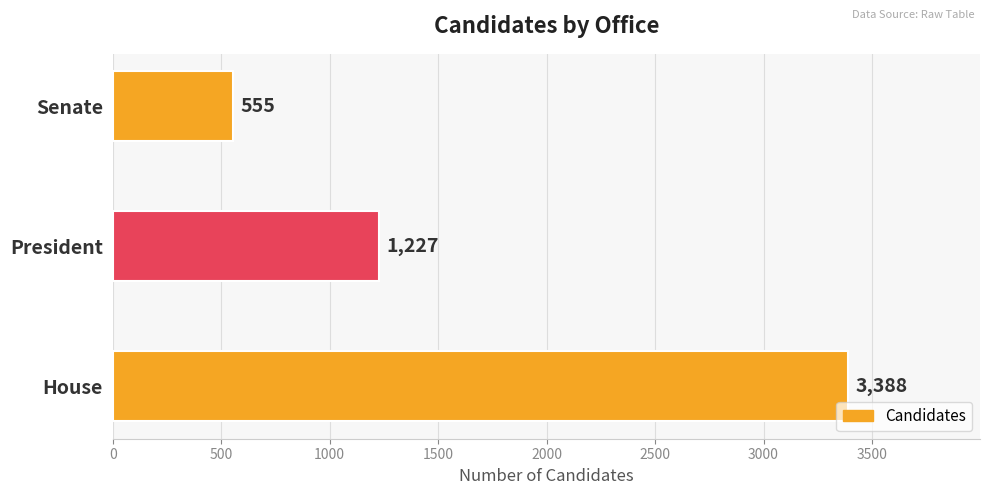

How many values are below 1227?

1